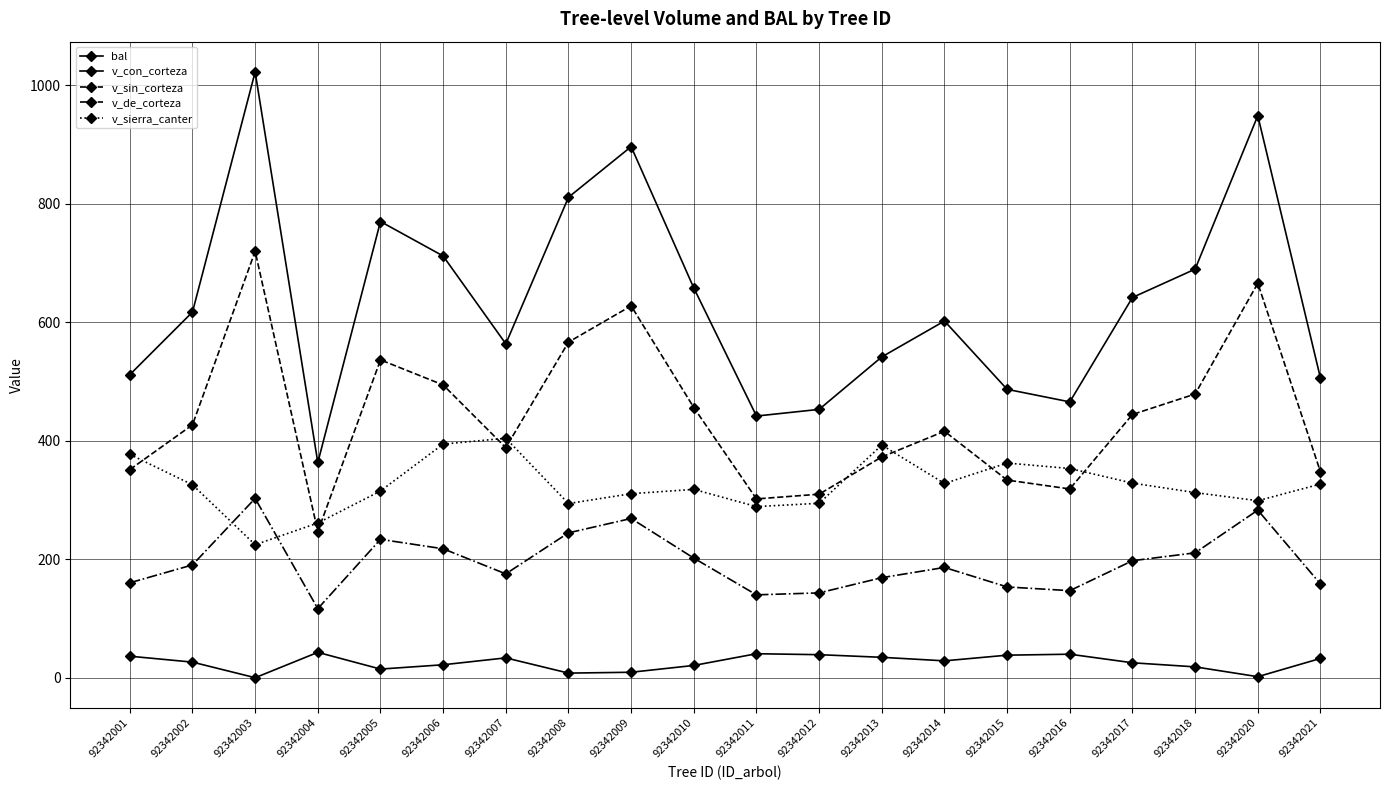

Rank the series at 92342014 from highest to lowest value.

v_con_corteza, v_sin_corteza, v_sierra_canter, v_de_corteza, bal